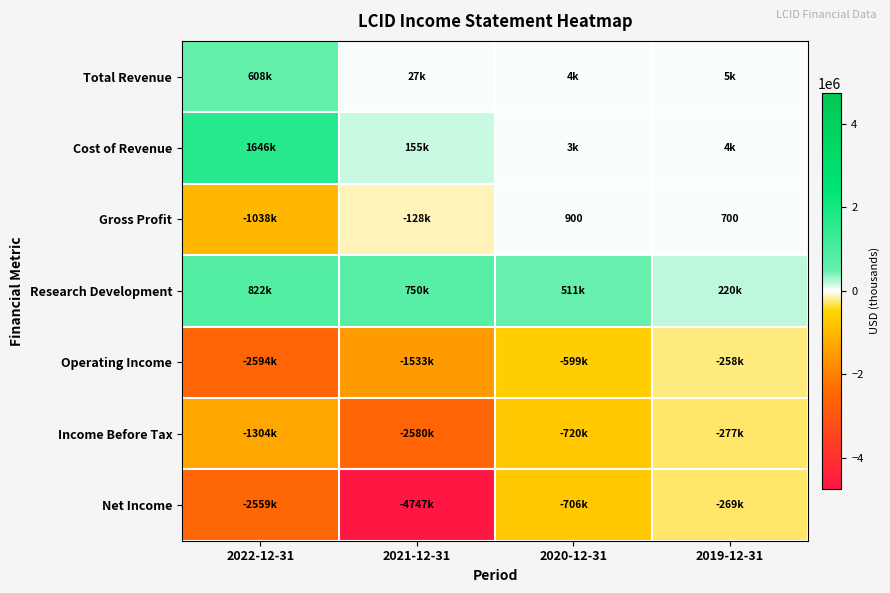

The Gross Profit series shows 220 at 2019-12-31. True or false?

False